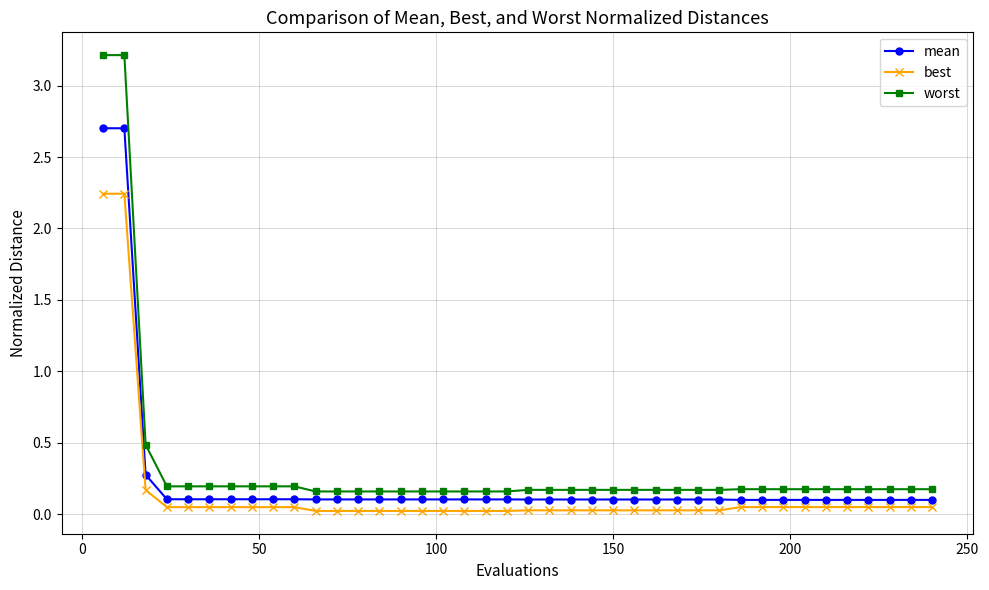

Which series has the largest range (max minus min)?

worst